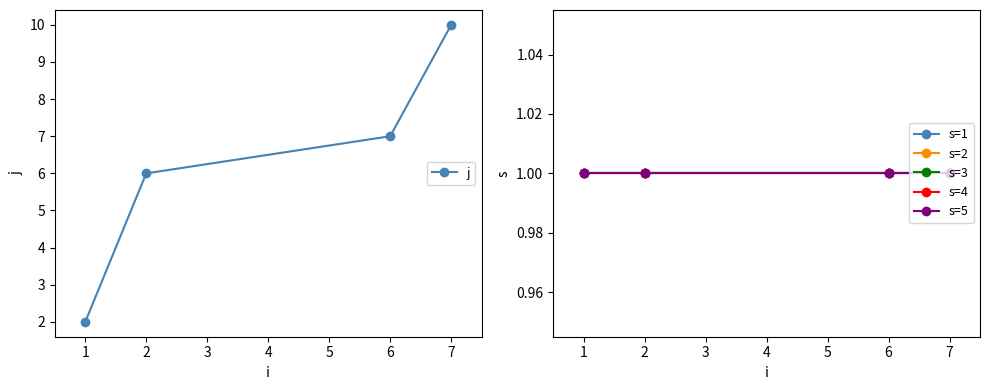

What are all the series names shown in the legend?

j, s=1, s=2, s=3, s=4, s=5